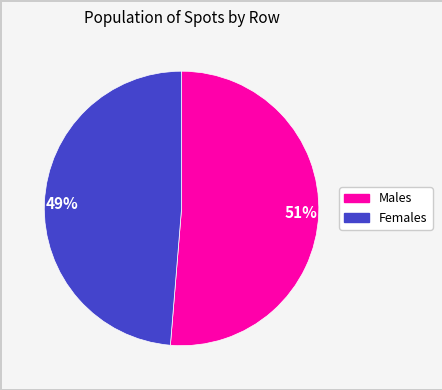

Do 49% and 51% together represent more than half of the pie?

Yes